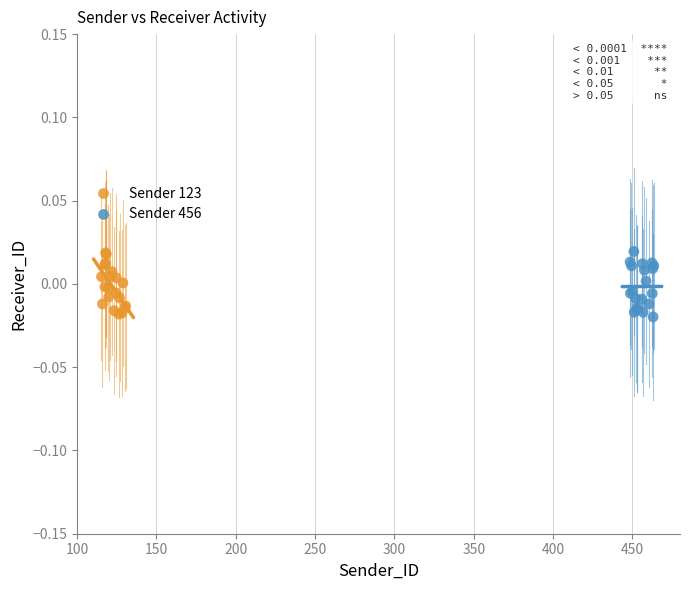

What are all the series names shown in the legend?

Sender 123, Sender 456